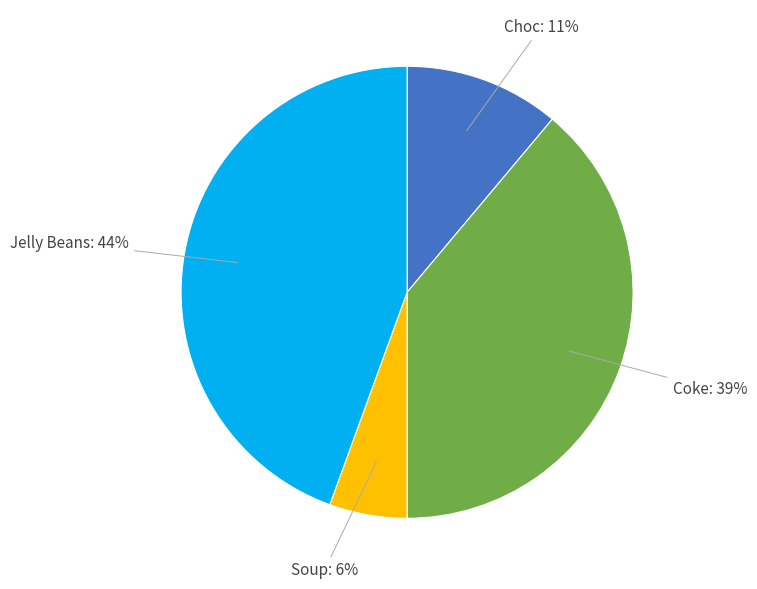

Is there a majority slice in this chart?

No